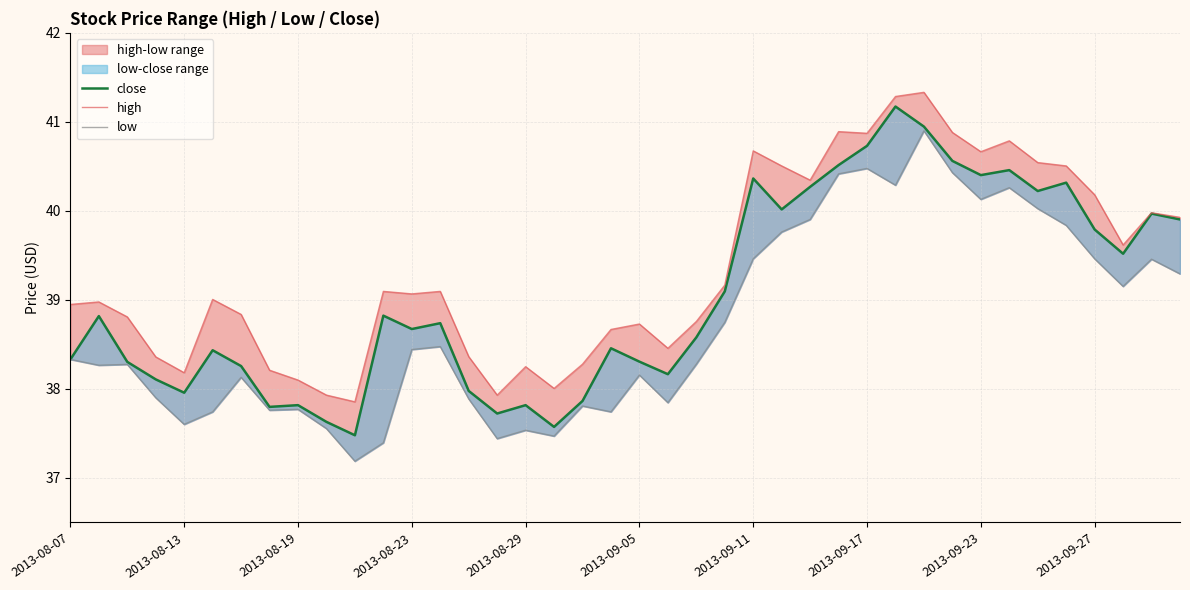

How many interior local peaks does the high series have?

11